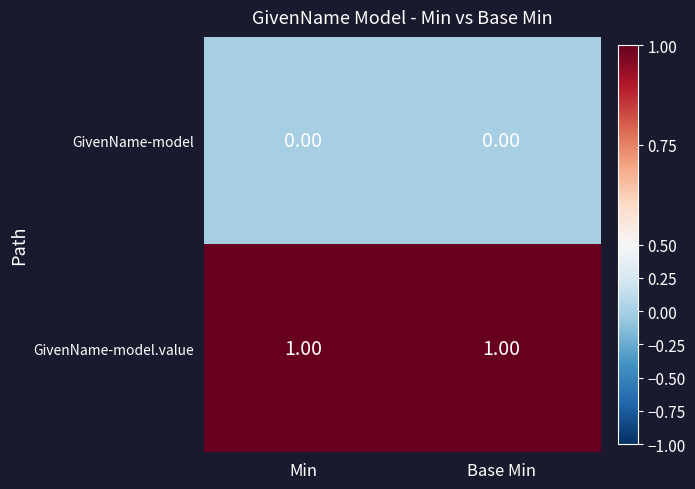

At how many categories does at least one series exceed 0?

2